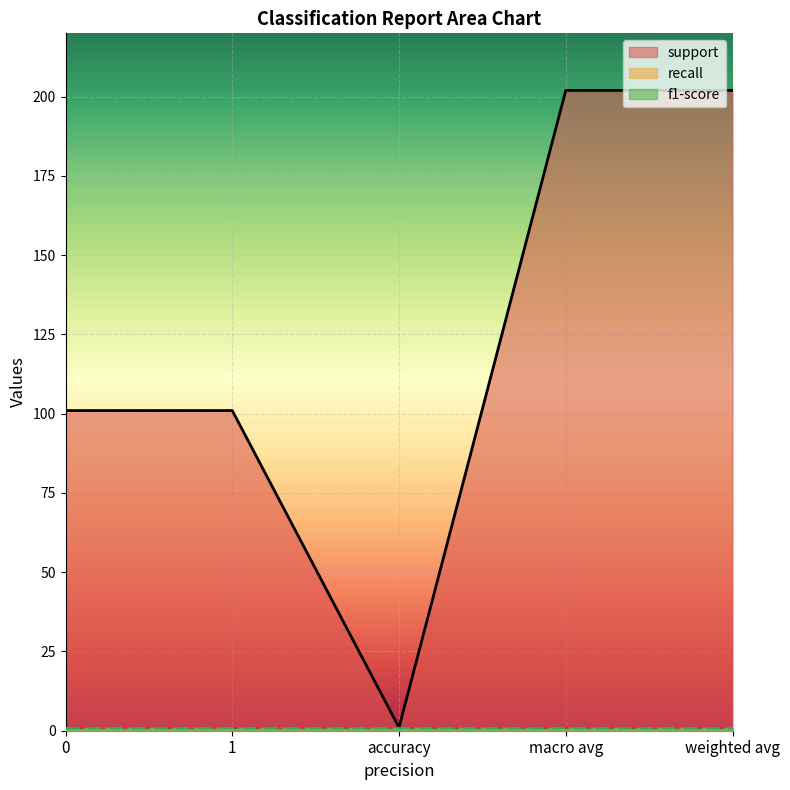

At 1, list the series in order from smallest to largest.

recall, f1-score, support